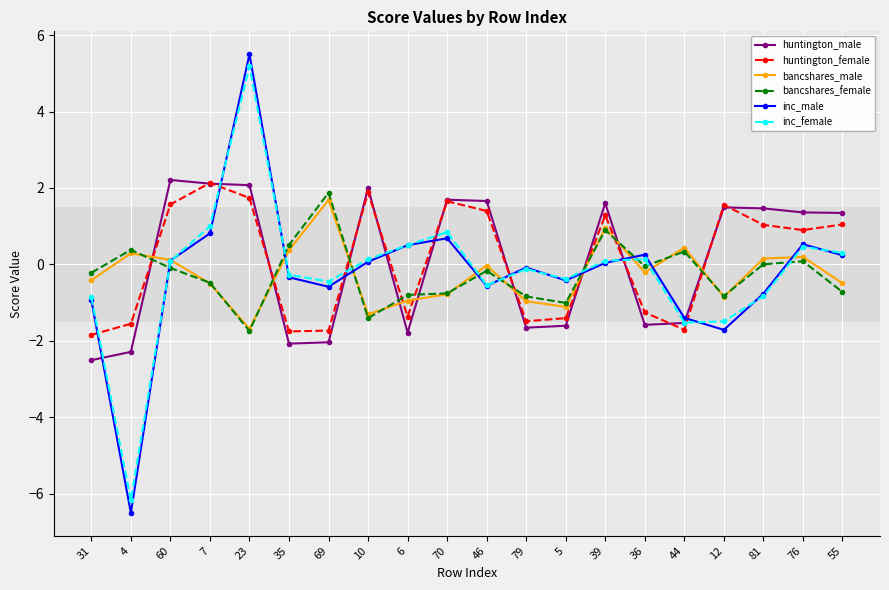

True or false: inc_female and huntington_male intersect in this chart.

True